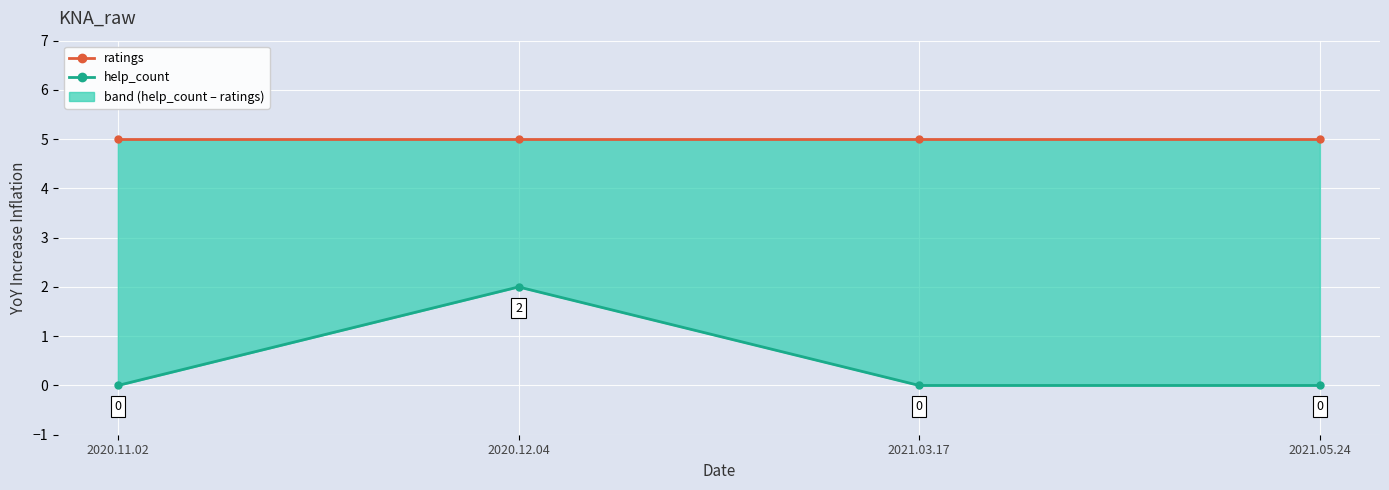

What is the highest value of the ratings series?

5